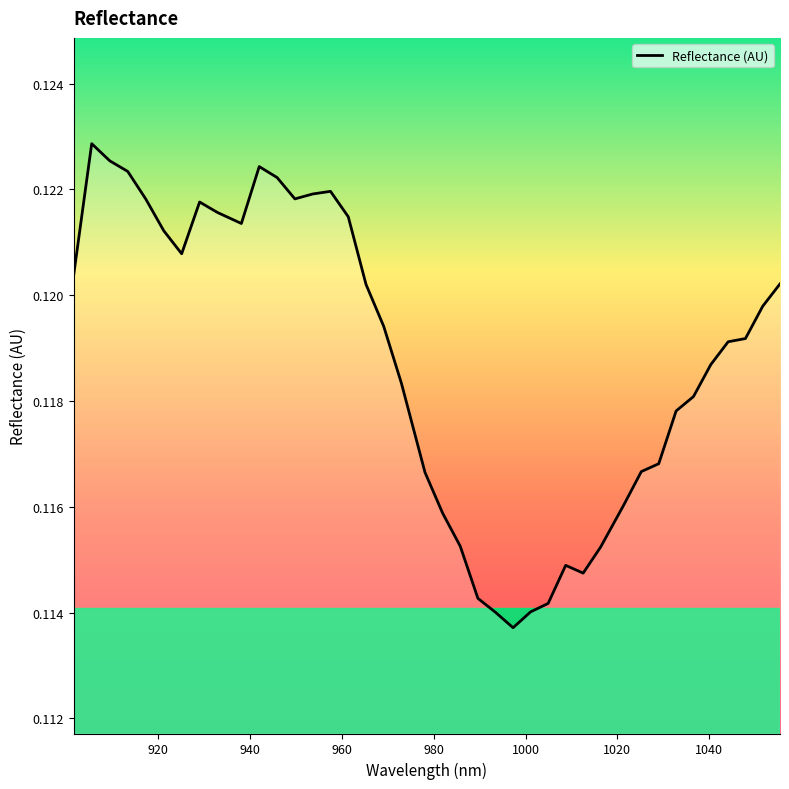

What is the average value?

0.1